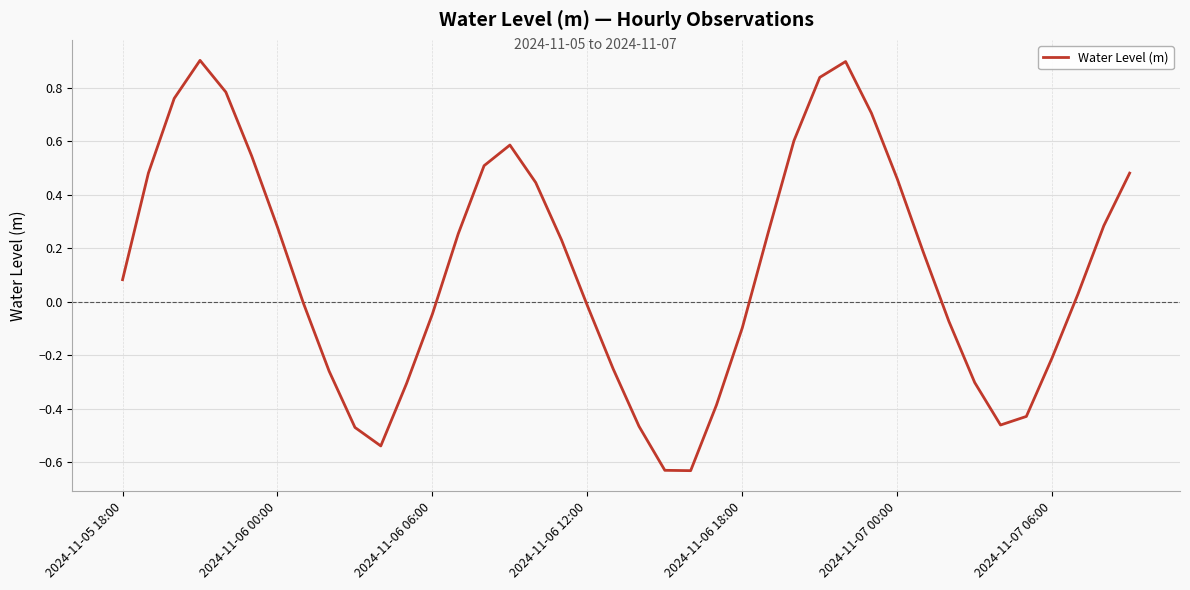

What is the greatest value displayed?

0.9